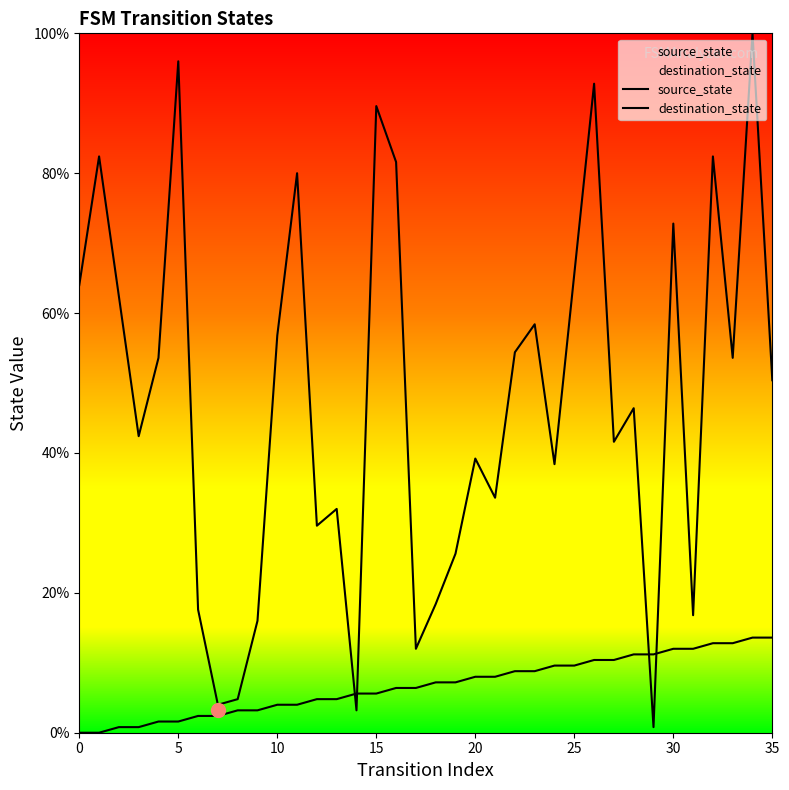

Is the value of destination_state at 0 greater than the value of source_state at 20?

Yes